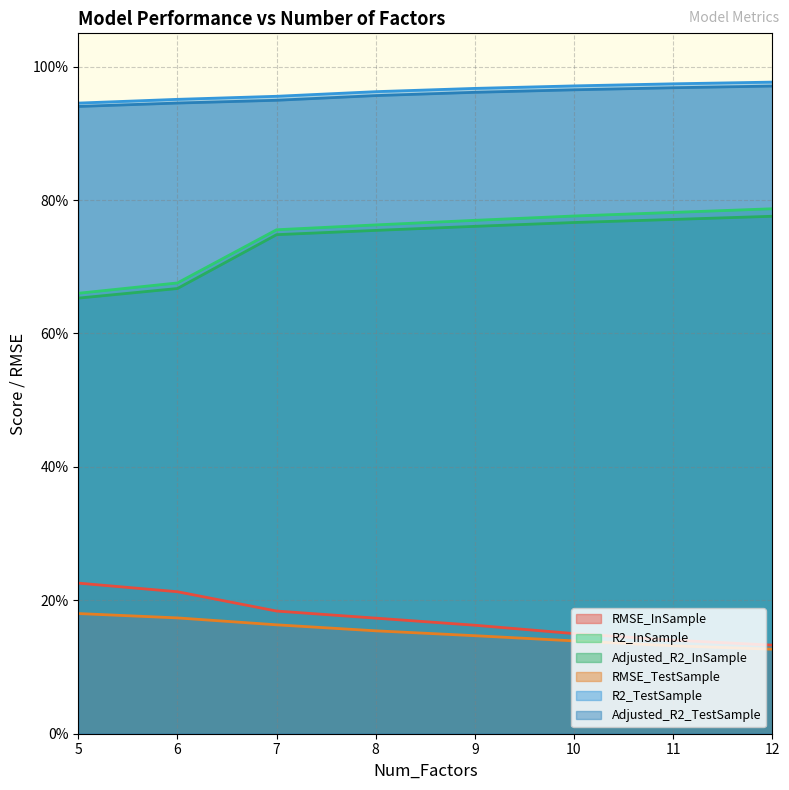

The RMSE_InSample series shows 0.2 at 8. True or false?

True